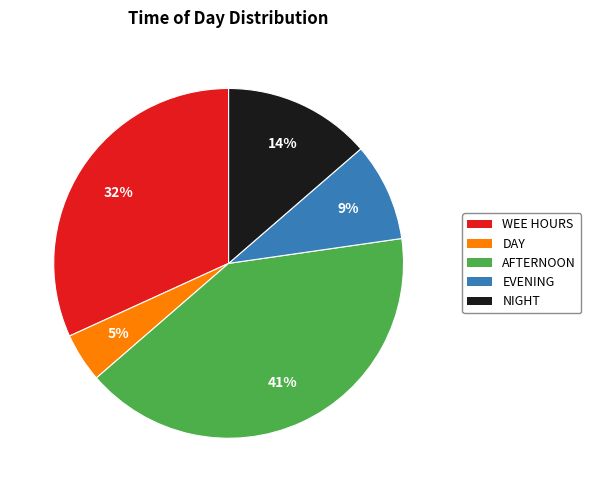

Is it true that WEE HOURS is 44% of the pie?

False